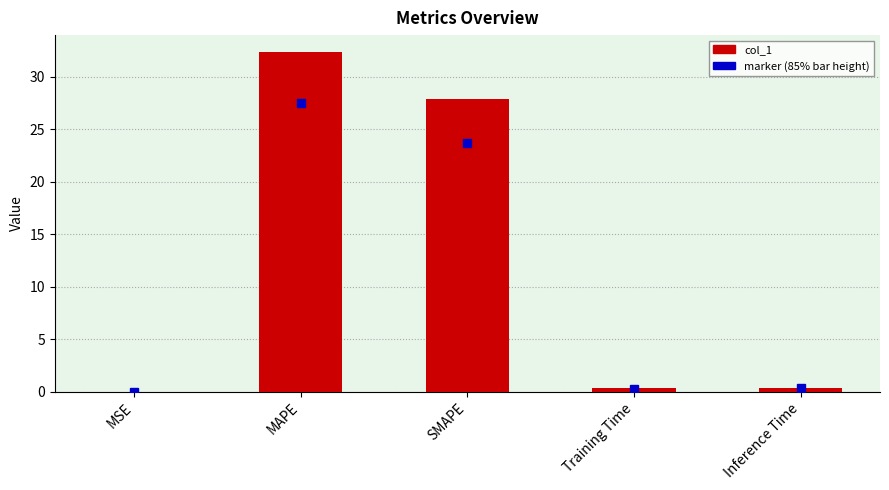

At which label is the value closest to 16?

SMAPE